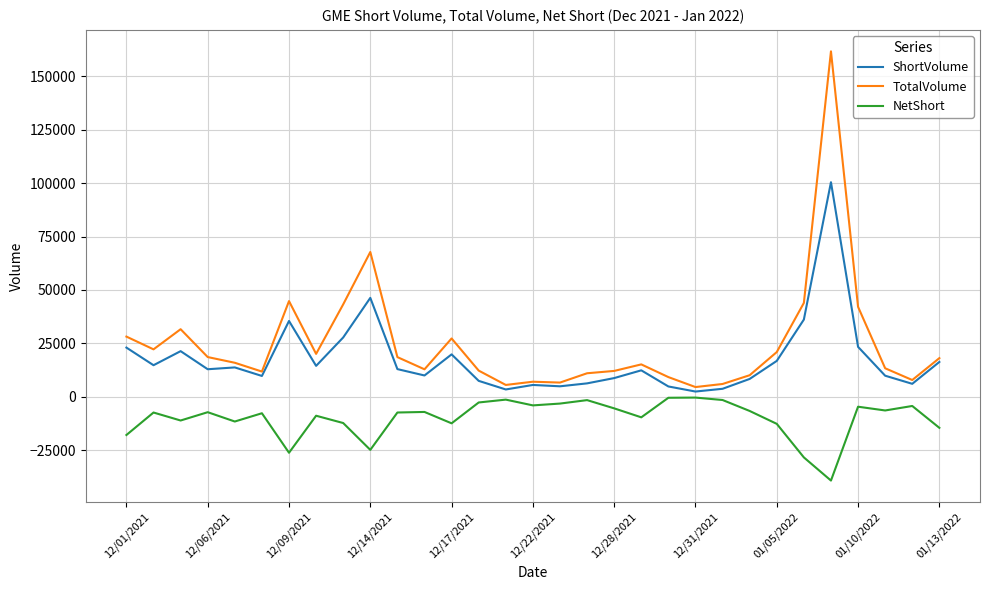

What is the minimum value for TotalVolume?

4559